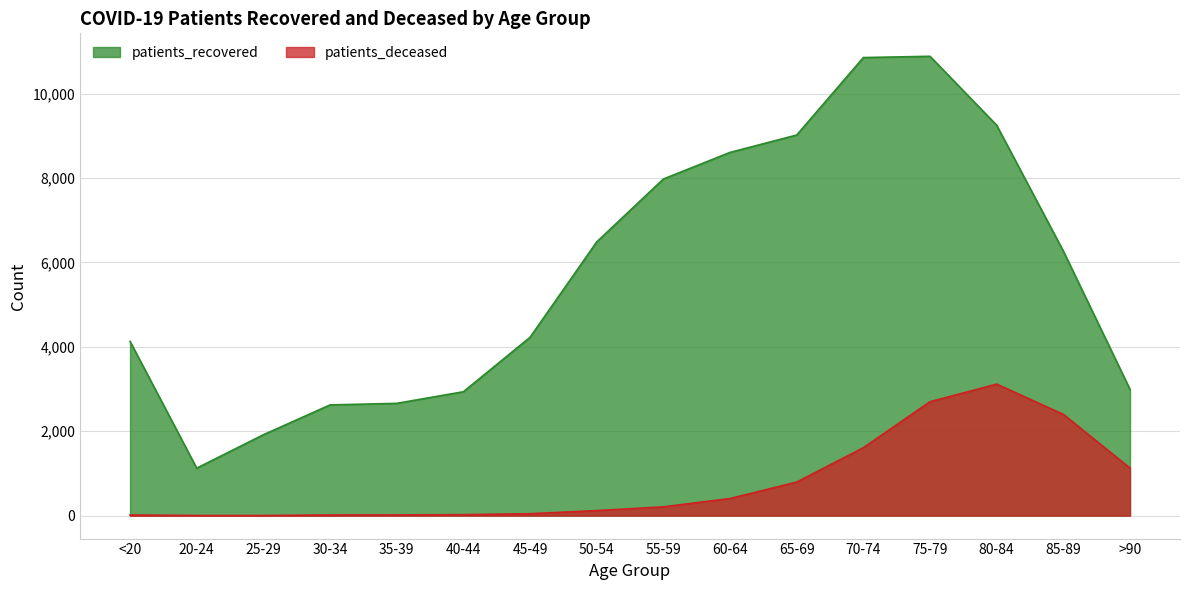

What is the sum of all patients_recovered values?

91974